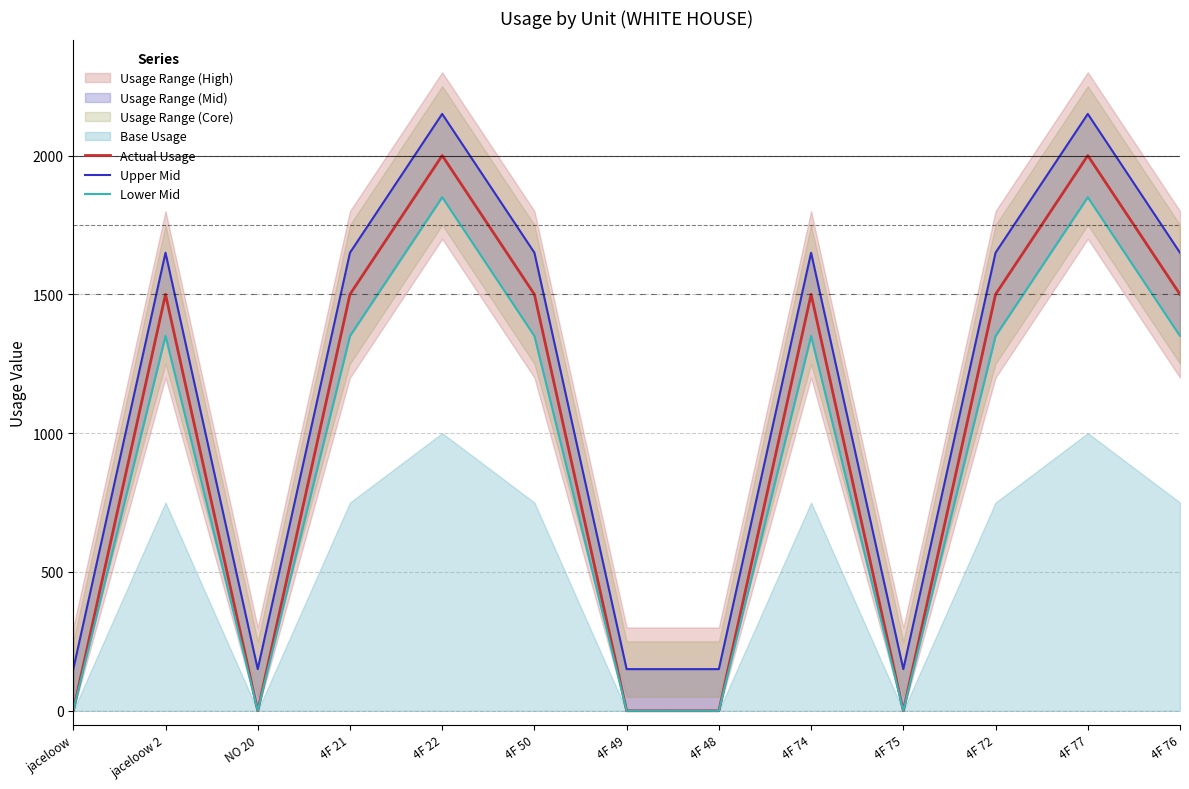

True or false: Actual Usage has a value of 974 at 4F 50.

False